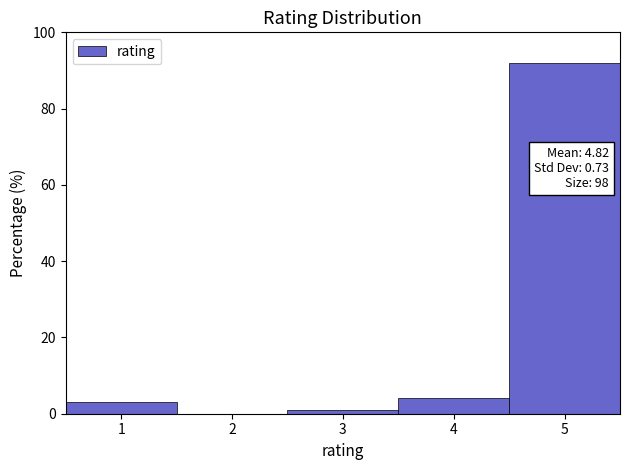

Over which range of the x-axis is the bar tallest?

4.5 to 5.5